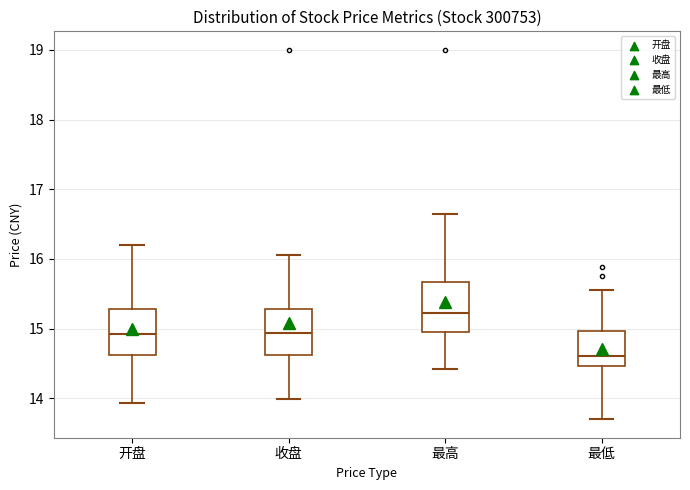

Which box has the highest median line?

最高